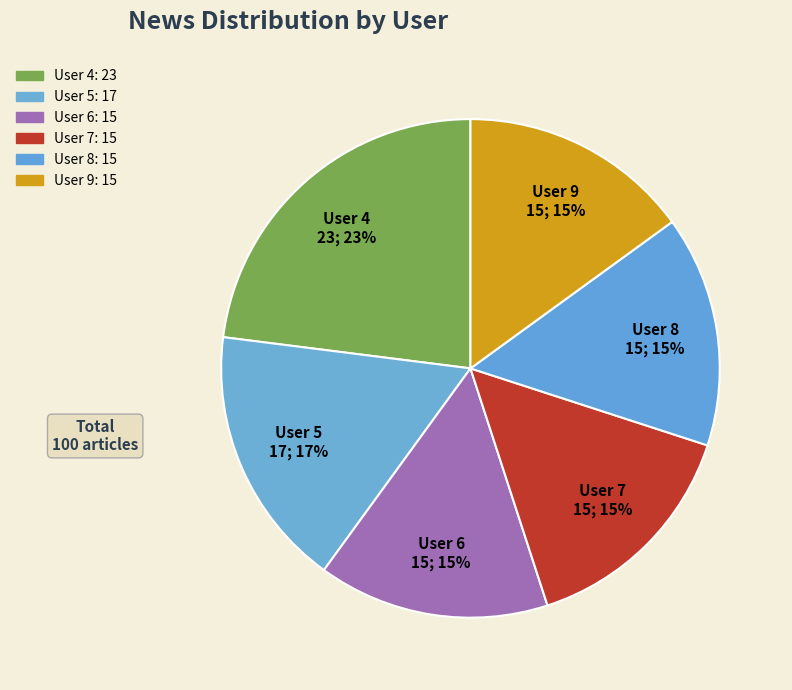

How many segments does this pie chart have?

6